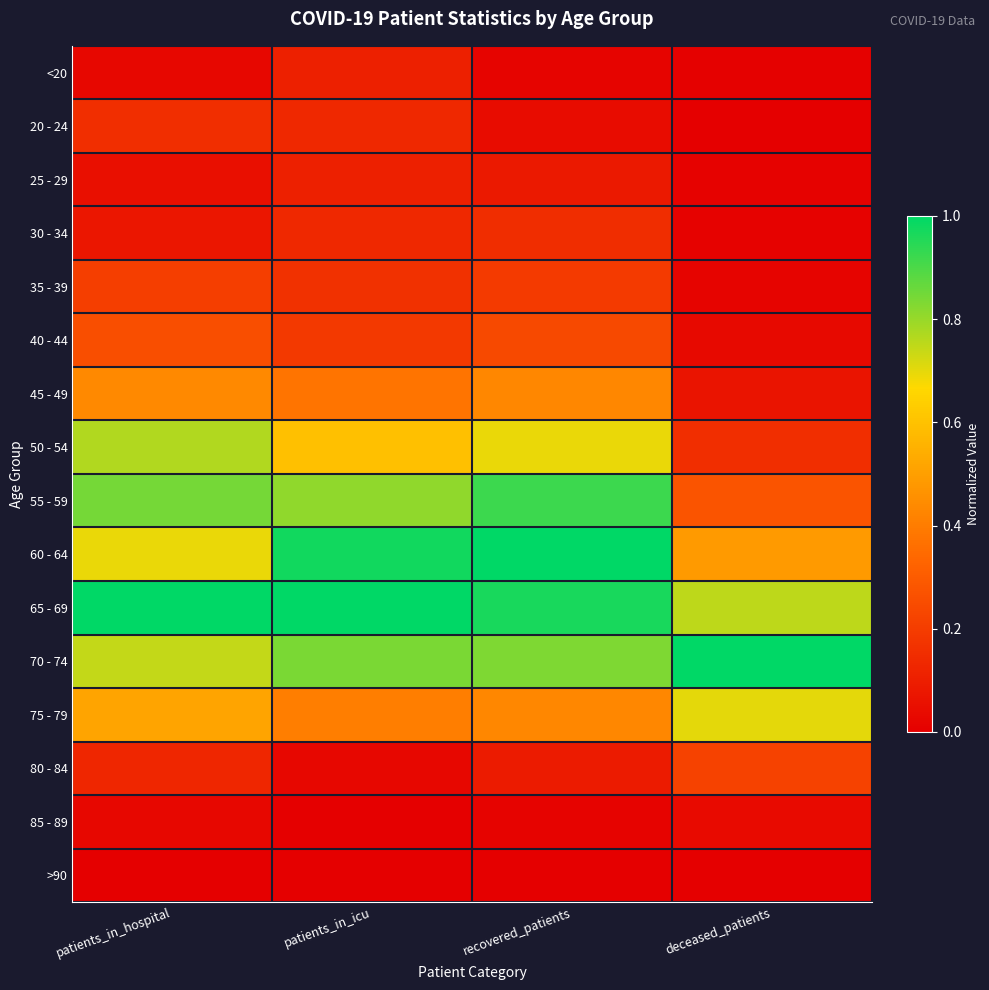

Reading right to left, transcribe all the data shown in this chart.

<20: deceased_patients=0.0	recovered_patients=0.0	patients_in_icu=0.1	patients_in_hospital=0.0
20 - 24: deceased_patients=0.0	recovered_patients=0.0	patients_in_icu=0.1	patients_in_hospital=0.2
25 - 29: deceased_patients=0.0	recovered_patients=0.1	patients_in_icu=0.1	patients_in_hospital=0.1
30 - 34: deceased_patients=0.0	recovered_patients=0.1	patients_in_icu=0.1	patients_in_hospital=0.1
35 - 39: deceased_patients=0.0	recovered_patients=0.2	patients_in_icu=0.2	patients_in_hospital=0.2
40 - 44: deceased_patients=0.0	recovered_patients=0.2	patients_in_icu=0.2	patients_in_hospital=0.3
45 - 49: deceased_patients=0.1	recovered_patients=0.4	patients_in_icu=0.4	patients_in_hospital=0.4
50 - 54: deceased_patients=0.2	recovered_patients=0.7	patients_in_icu=0.6	patients_in_hospital=0.8
55 - 59: deceased_patients=0.3	recovered_patients=0.9	patients_in_icu=0.8	patients_in_hospital=0.8
60 - 64: deceased_patients=0.5	recovered_patients=1.0	patients_in_icu=1.0	patients_in_hospital=0.7
65 - 69: deceased_patients=0.8	recovered_patients=1.0	patients_in_icu=1.0	patients_in_hospital=1.0
70 - 74: deceased_patients=1.0	recovered_patients=0.8	patients_in_icu=0.8	patients_in_hospital=0.7
75 - 79: deceased_patients=0.7	recovered_patients=0.4	patients_in_icu=0.4	patients_in_hospital=0.5
80 - 84: deceased_patients=0.2	recovered_patients=0.1	patients_in_icu=0.0	patients_in_hospital=0.1
85 - 89: deceased_patients=0.0	recovered_patients=0.0	patients_in_icu=0.0	patients_in_hospital=0.0
>90: deceased_patients=0.0	recovered_patients=0.0	patients_in_icu=0.0	patients_in_hospital=0.0